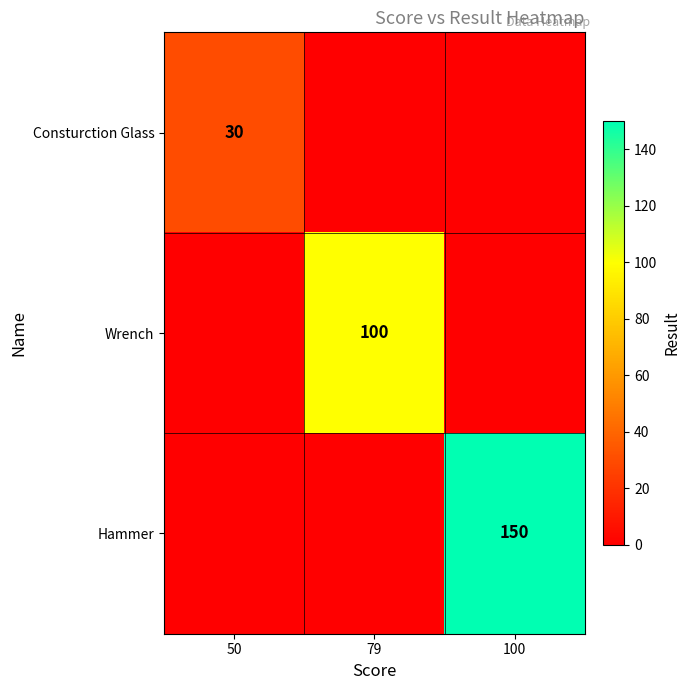

Which category has the lowest value across all series?

79